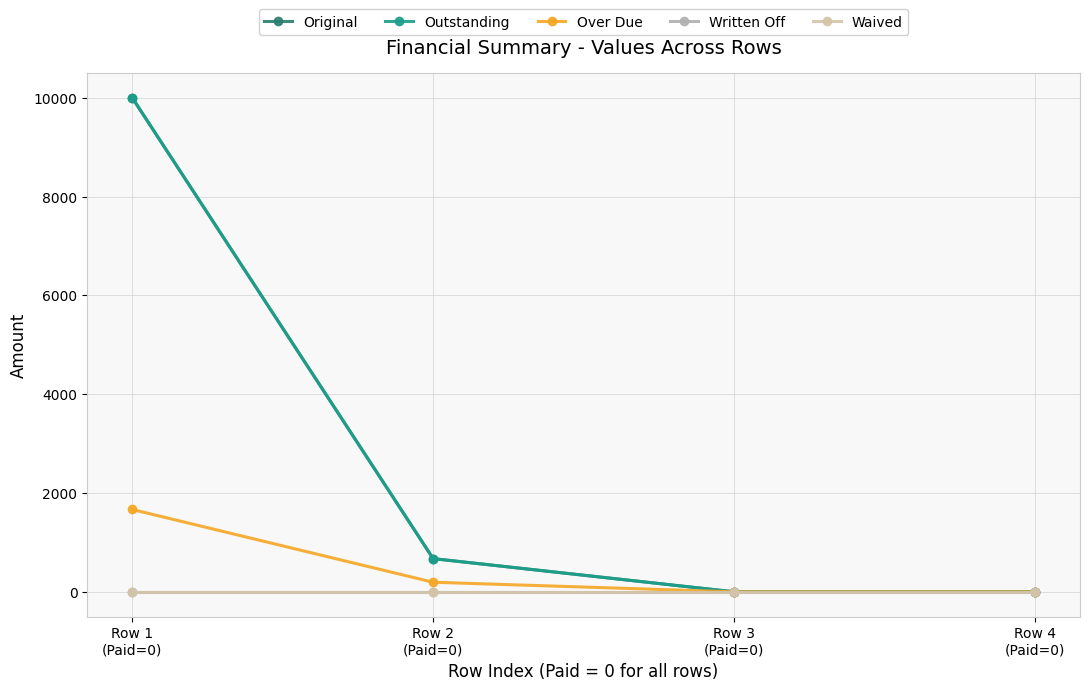

Is this an area chart (filled region under the line)?

No